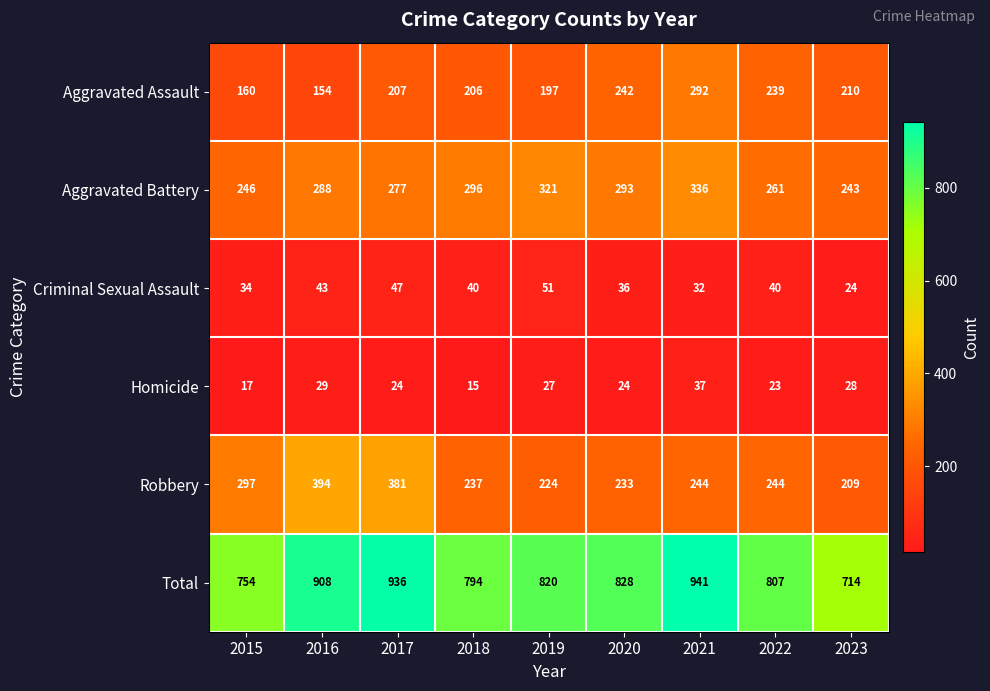

The value of Robbery at 2021 is 244. True or false?

True